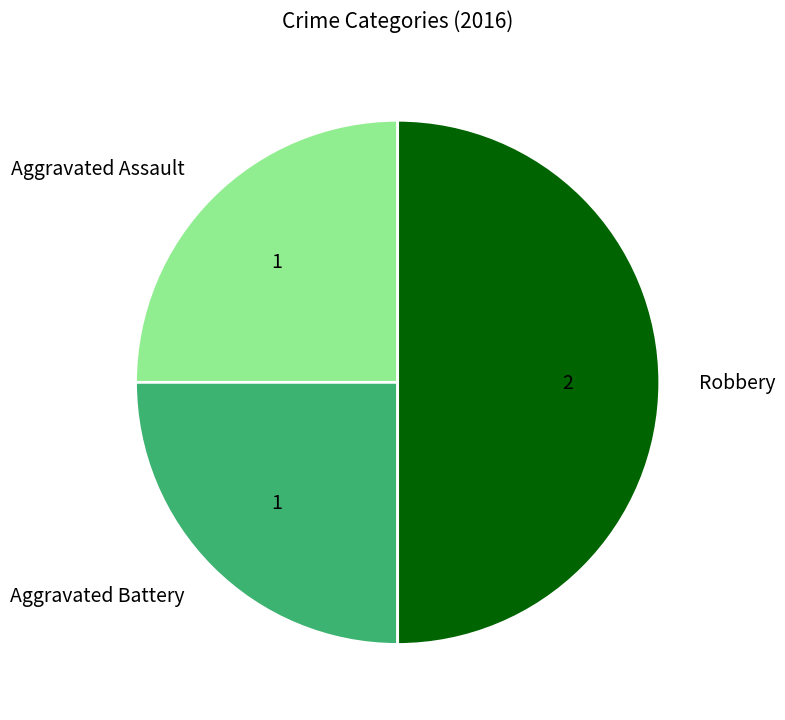

Which has a higher value, Robbery or Aggravated Assault?

Robbery